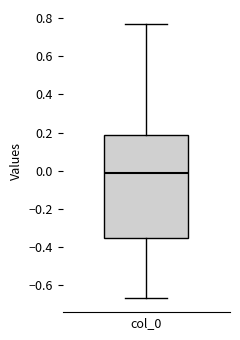

Read this box plot against the y-axis: the position of the median line, the range covered by the box, and the ends of both whiskers. The values are not printed on the chart, so give them approximately, as read against the axis.

median 0.00, box -0.36 to 0.18, whiskers -0.66 to 0.76